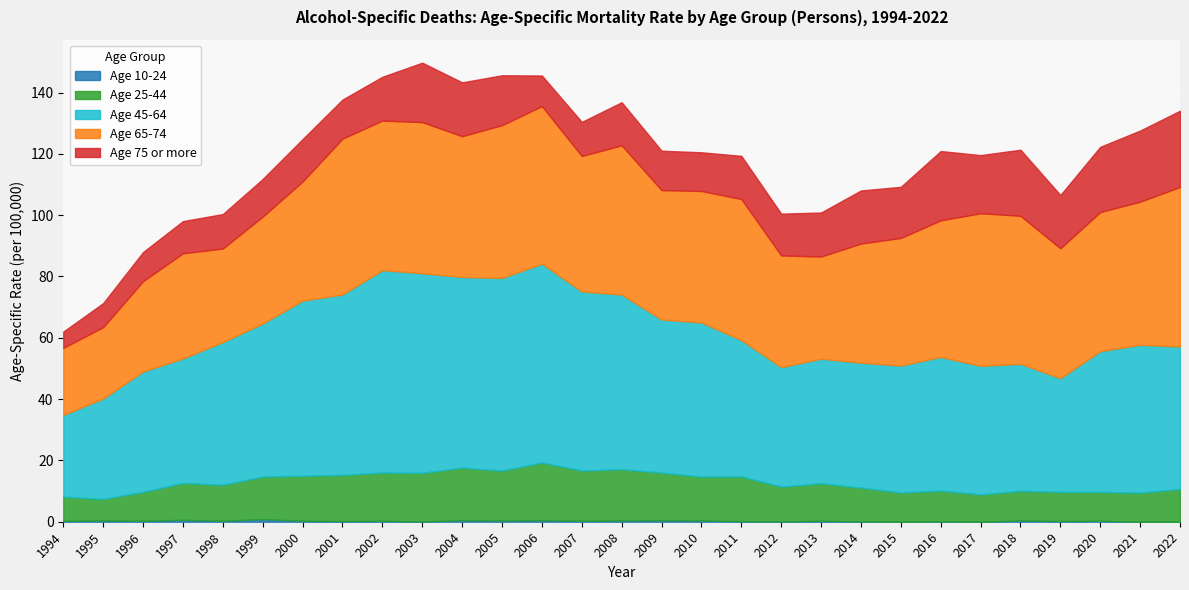

How many values in the Age 65-74 series are below 44?

14